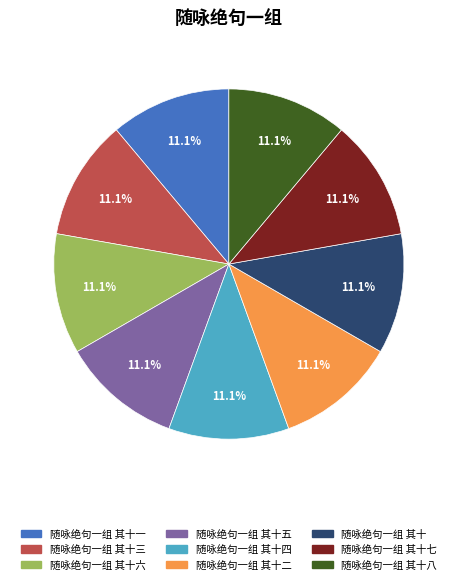

Is there any slice that represents more than half of the pie?

No